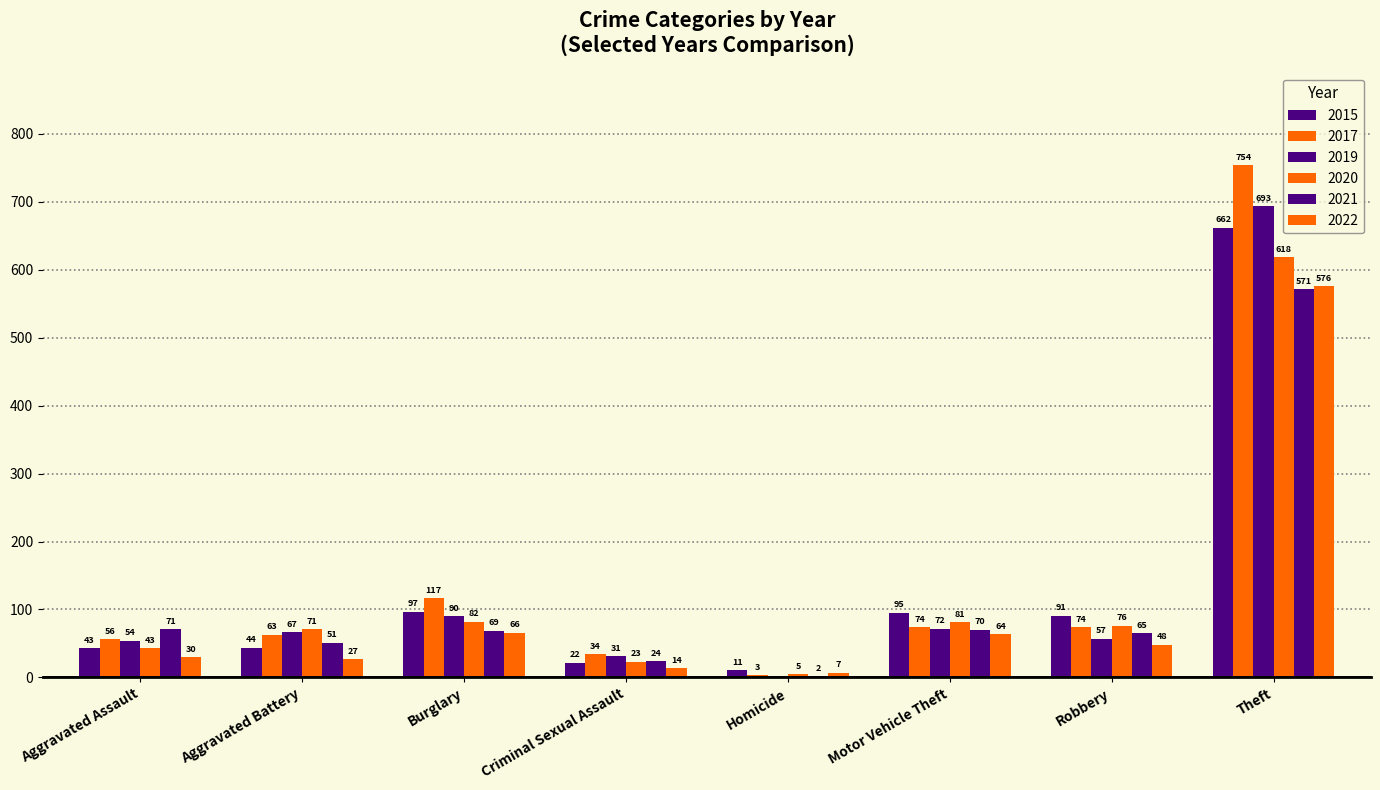

At how many categories does at least one series exceed 405?

1